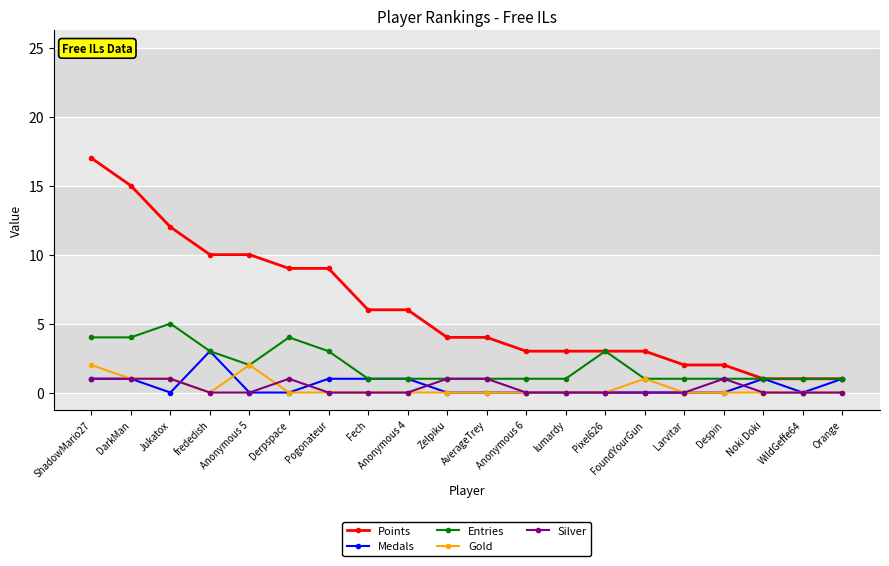

How many distinct data groups are displayed?

5